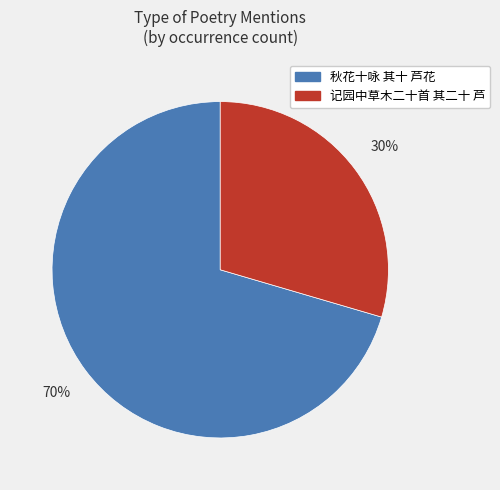

Does 记园中草木二十首 其二十 芦 account for over 50% of the chart?

No